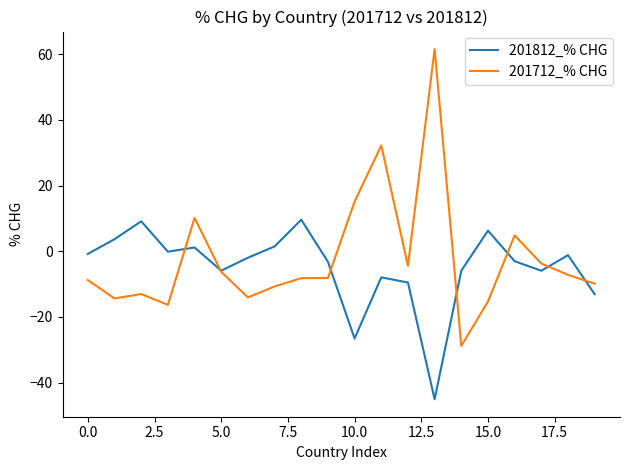

Which series has the widest spread of values?

201712_% CHG